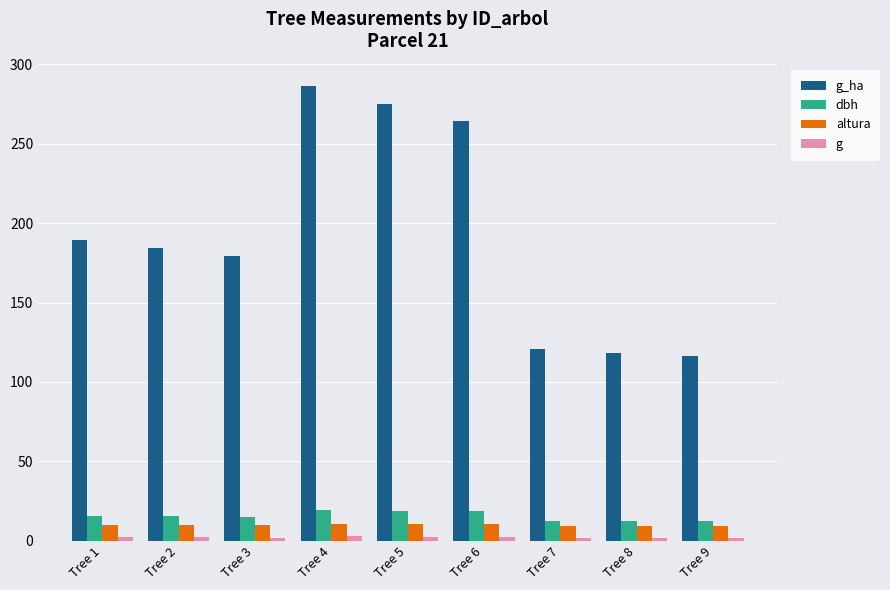

The dbh series shows 12.2 at Tree 9. True or false?

True